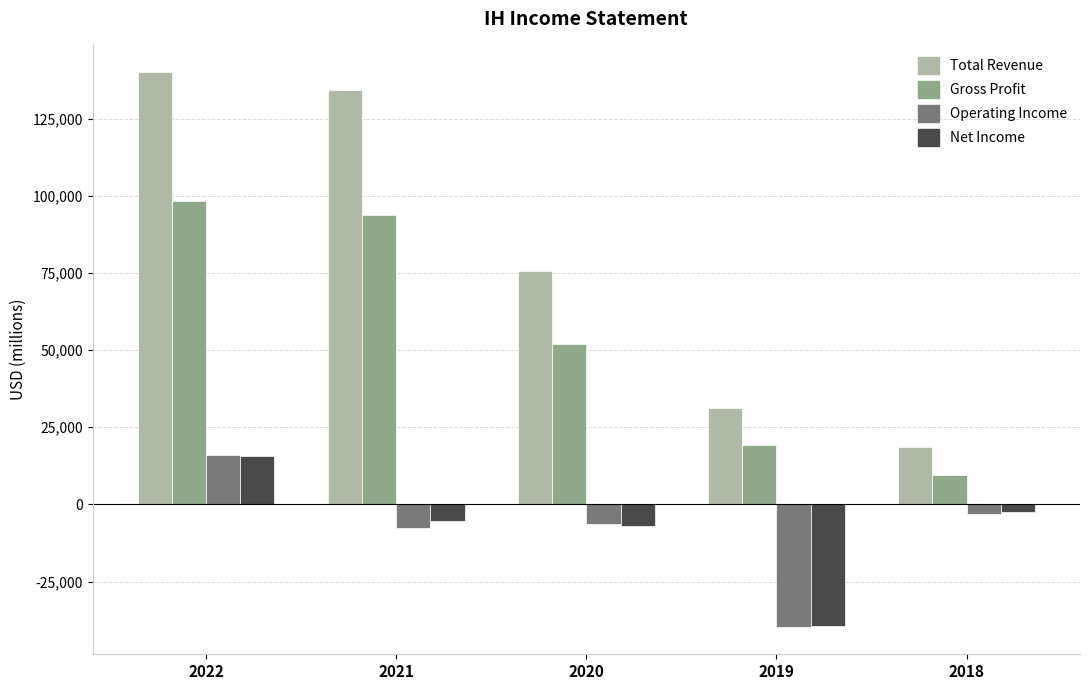

What is the maximum value for Operating Income?

15900